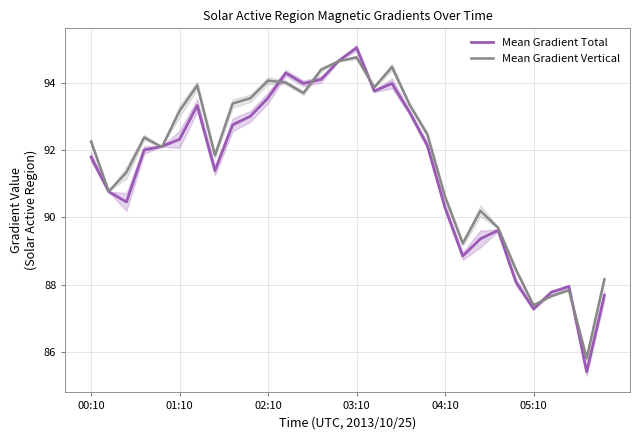

How many interior local peaks does the Mean Gradient Total series have?

6